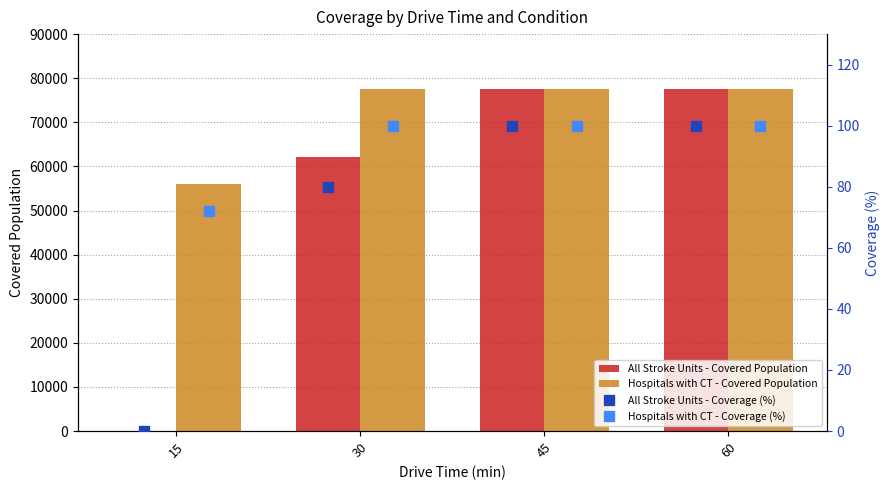

What is the sum of the All Stroke Units - Covered Population values at 60 and 45?

155034